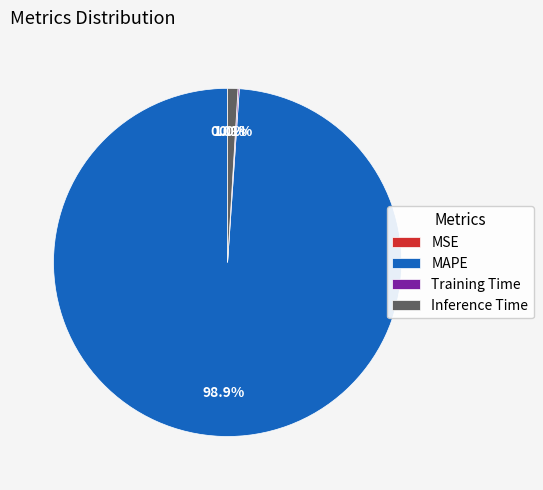

Which slice represents more than half of the pie?

MAPE